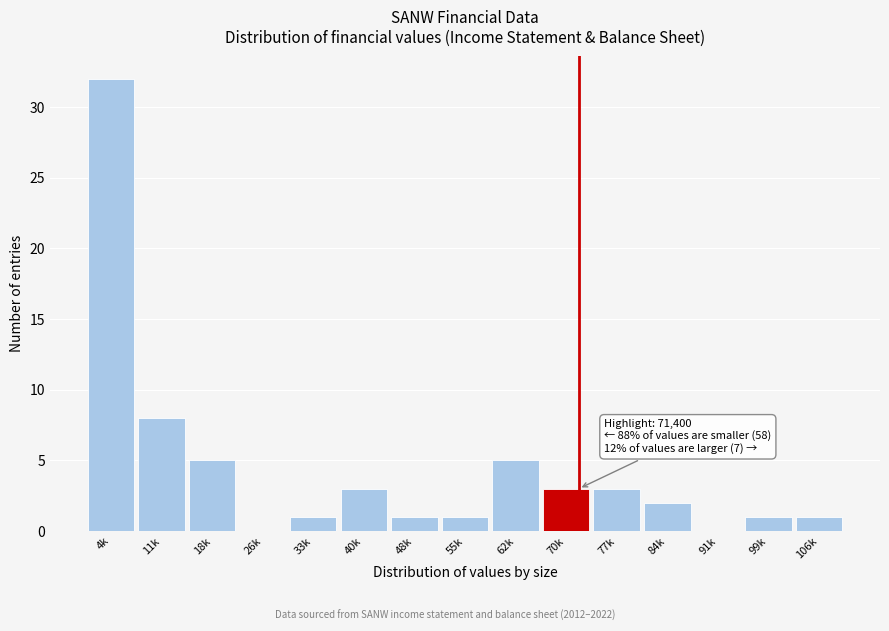

Reading left to right, extract all data points from this chart.

4k=32	11k=8	18k=5	26k=0	33k=1	40k=3	48k=1	55k=1	62k=5	70k=3	77k=3	84k=2	91k=0	99k=1	106k=1